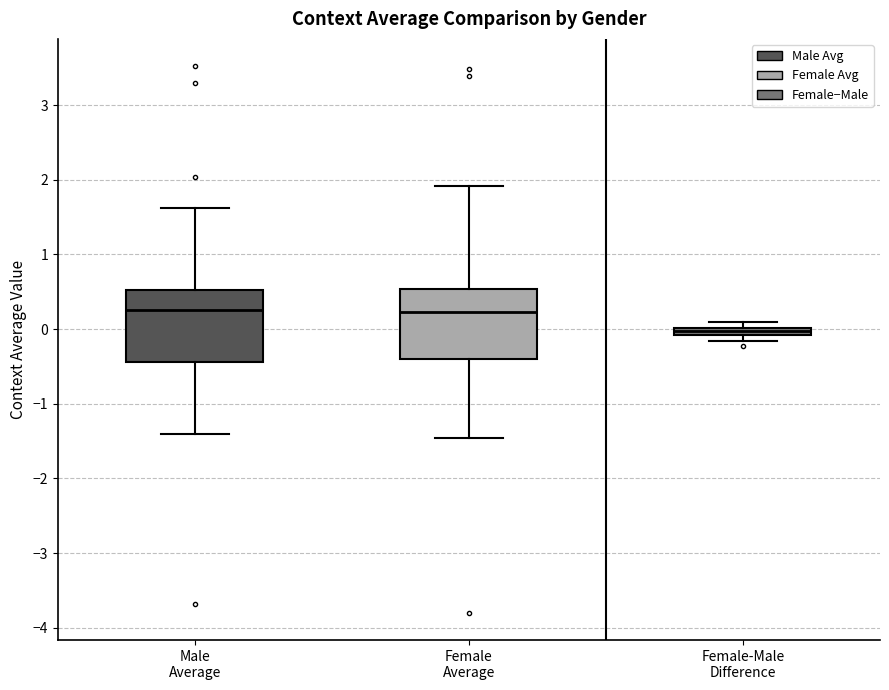

Where is the lower edge of the box for Female-Male Difference on the y-axis? The values are not printed on the chart, so give them approximately, as read against the axis.

-0.1